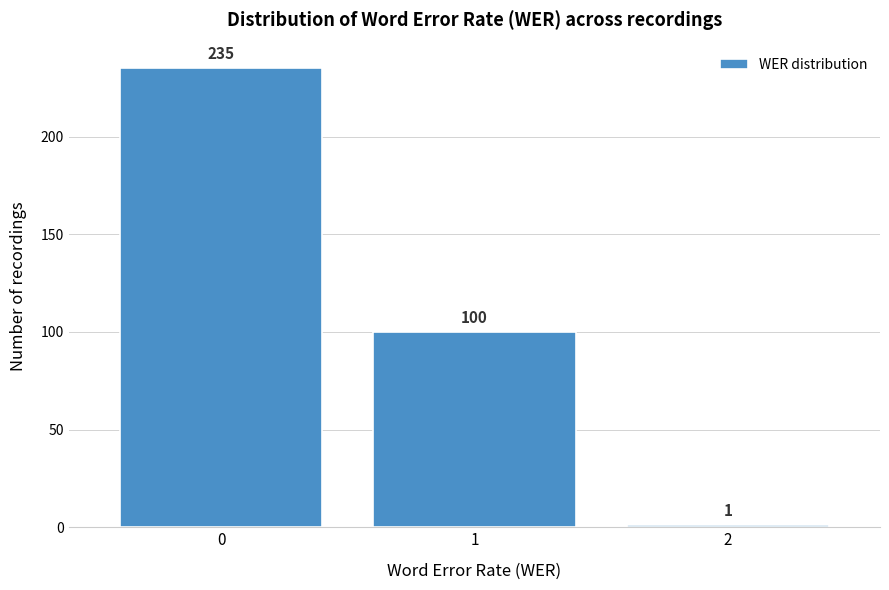

Reading left to right, extract all data points from this chart.

0=235	1=100	2=1